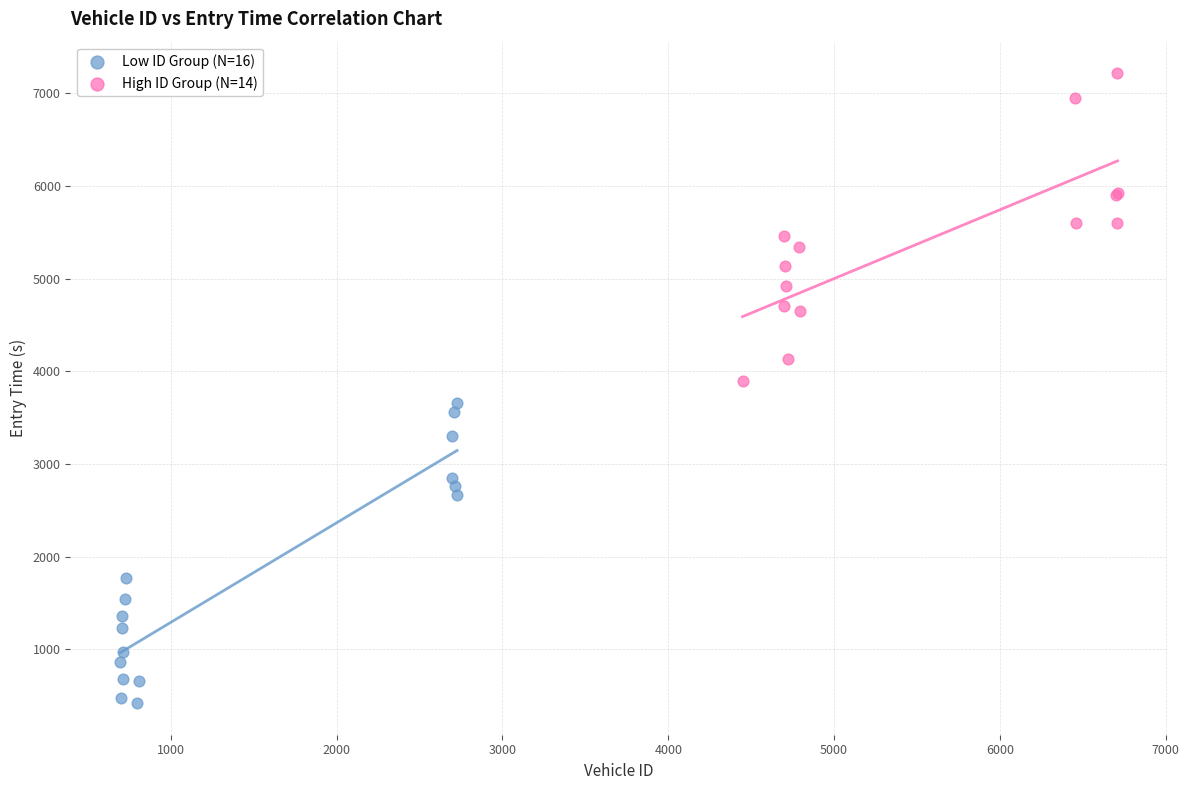

Which series has the largest Y range (max minus min)?

High ID Group (N=14)